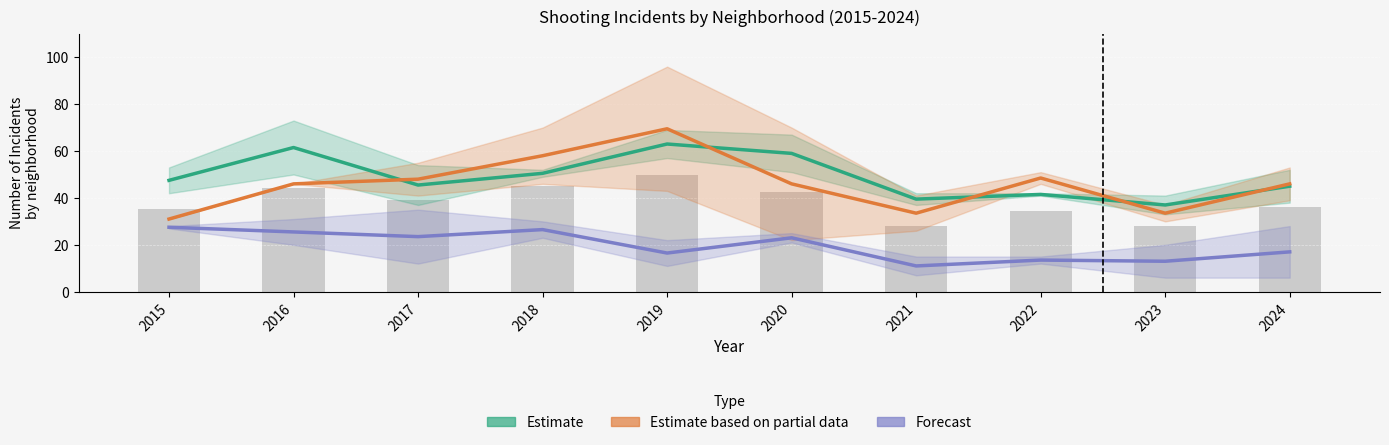

What is the total value across all series at 2022?

103.5